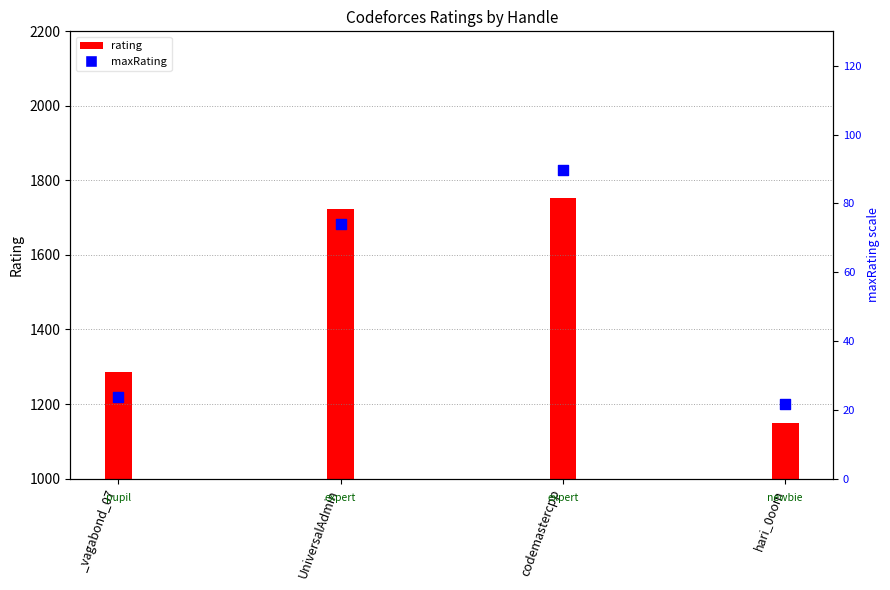

What is the change in value from UniversalAdmin to hari_0oom?

-52.4